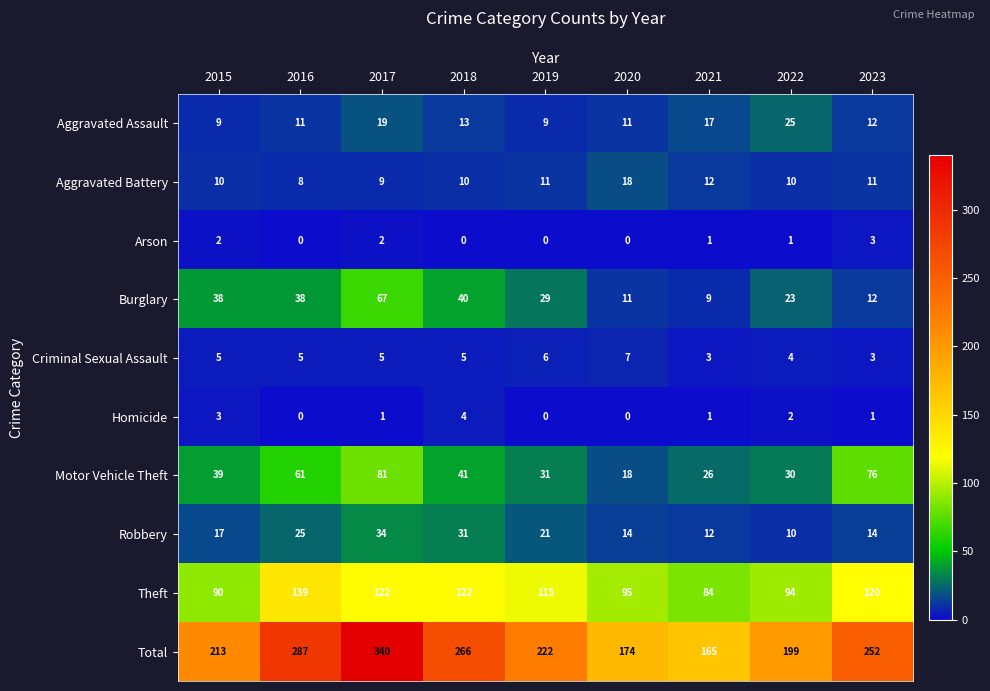

At how many categories does at least one series exceed 254?

3